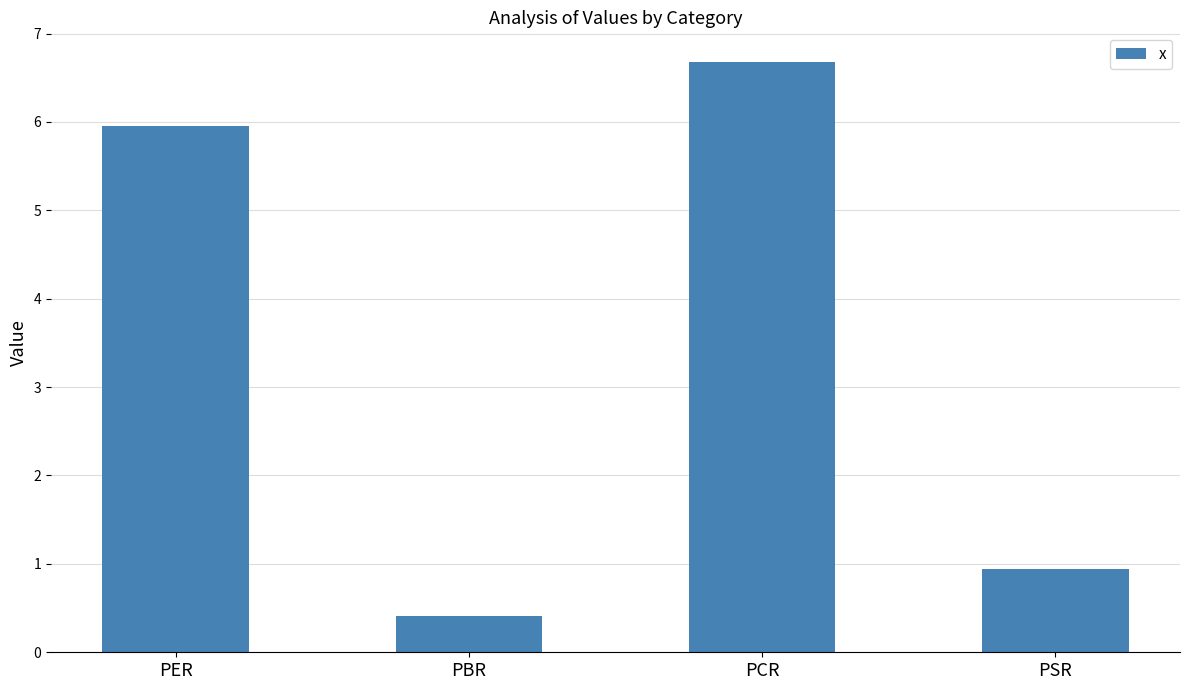

Does the chart contain stacked bars?

No